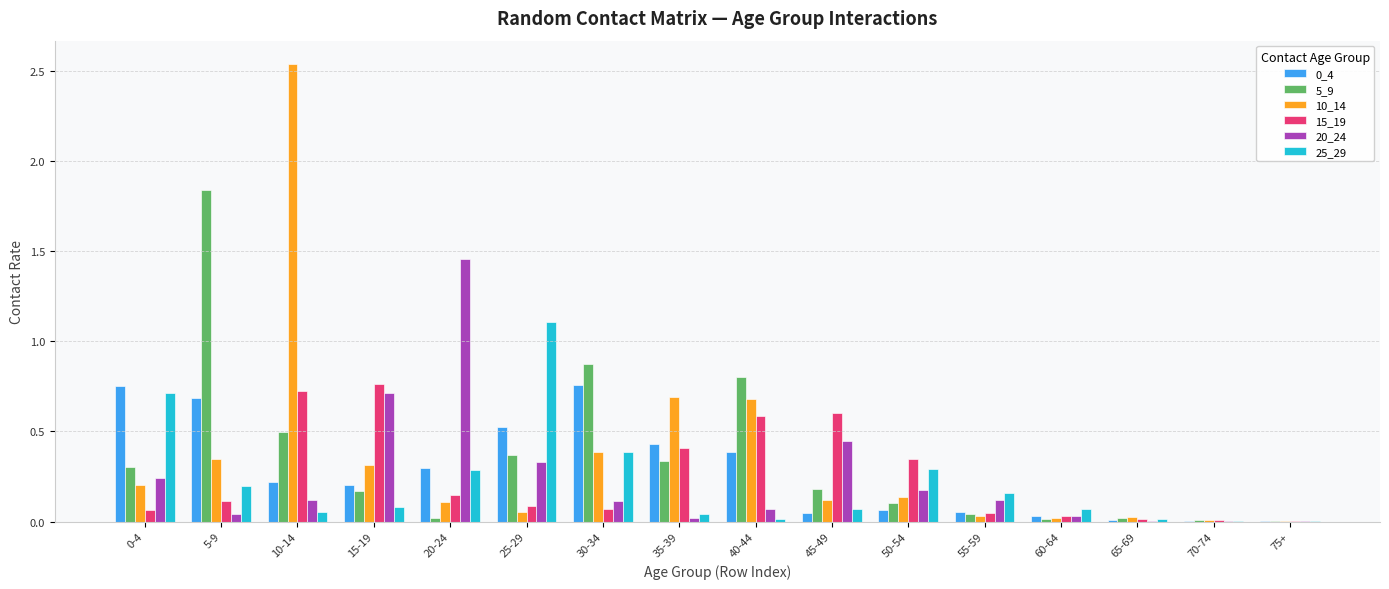

At which category is the sum across all series the highest?

10-14